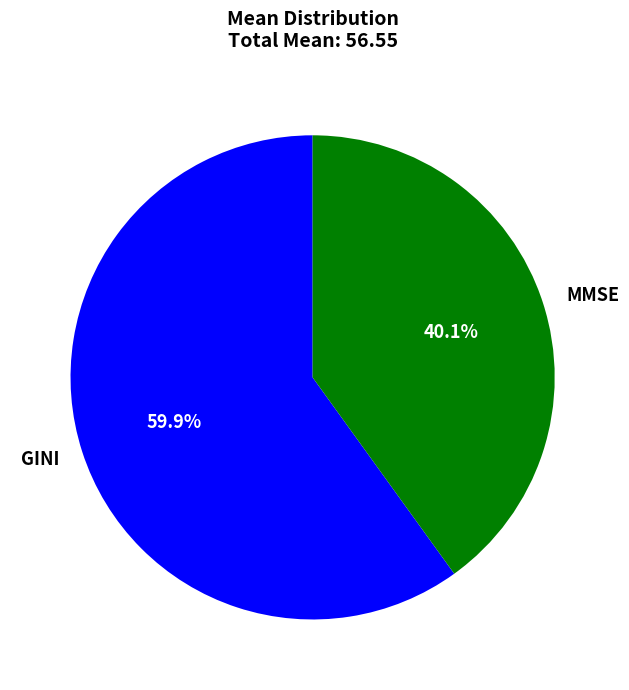

Between MMSE and GINI, which is larger?

GINI